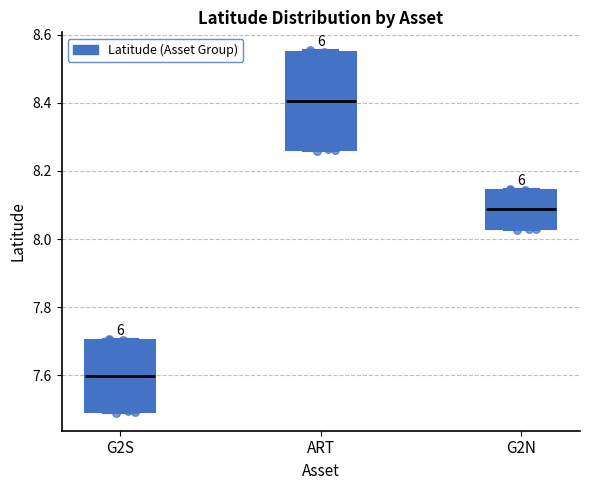

Which box has the lowest median line?

G2S